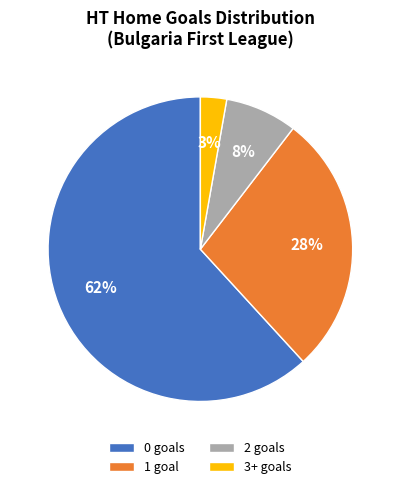

How many slices are in this pie chart?

4